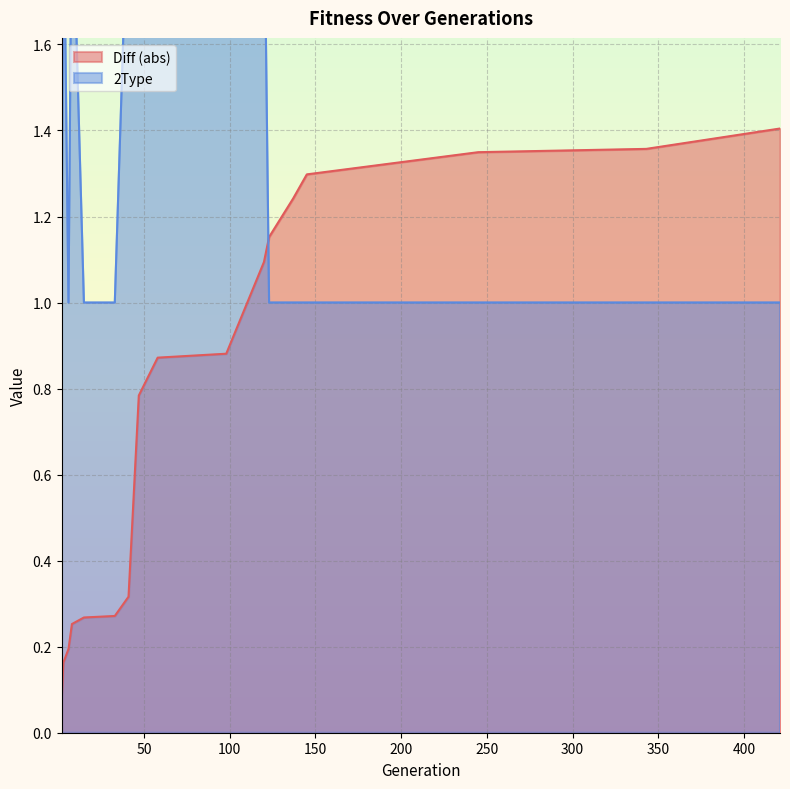

Reading left to right, what are all the values shown in this chart?

Diff: 2=0.1	3=0.2	6=0.2	8=0.3	15=0.3	33=0.3	41=0.3	47=0.8	58=0.9	98=0.9	120=1.1	123=1.2	137=1.2	145=1.3	245=1.3	343=1.4	421=1.4
2Type: 2=1.0	3=2.0	6=1.0	8=2.0	15=1.0	33=1.0	41=2.0	47=2.0	58=3.0	98=3.0	120=2.0	123=1.0	137=1.0	145=1.0	245=1.0	343=1.0	421=1.0